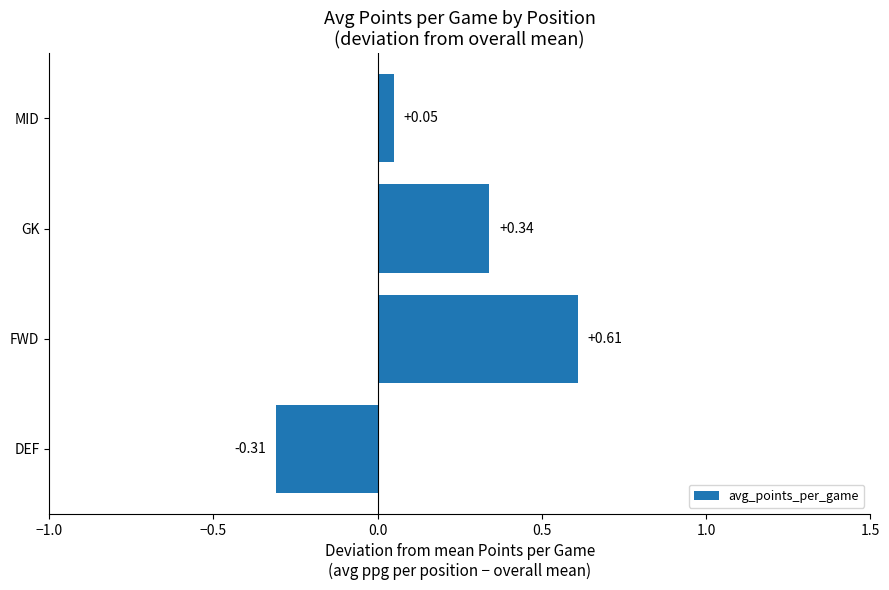

Where is the data nearest to the value 0?

MID